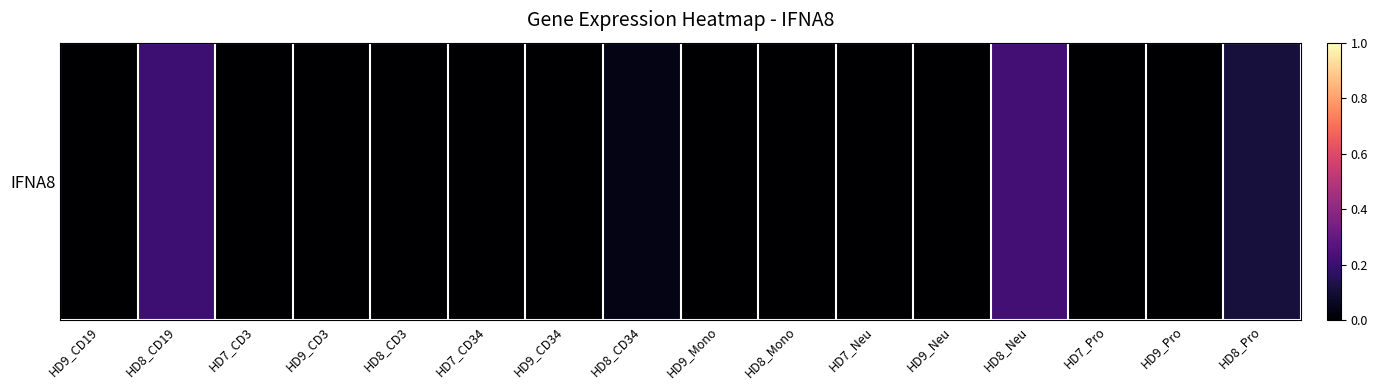

At which category does the chart reach its peak across all series?

HD8_Neu